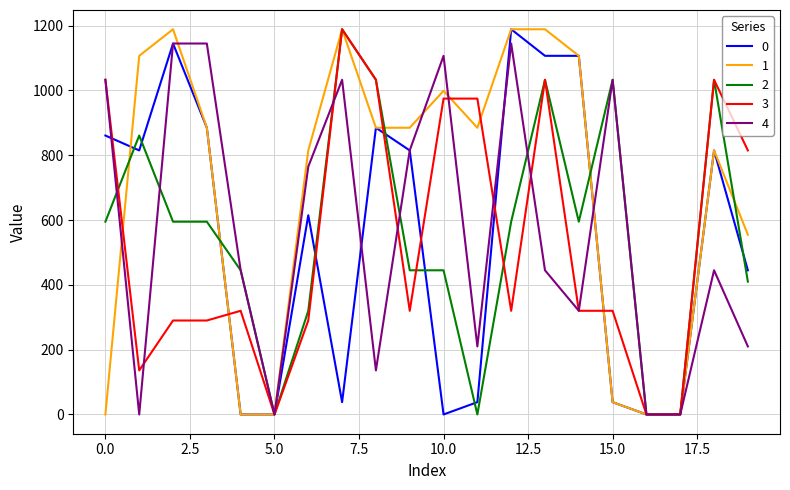

What is the greatest value displayed?

1189